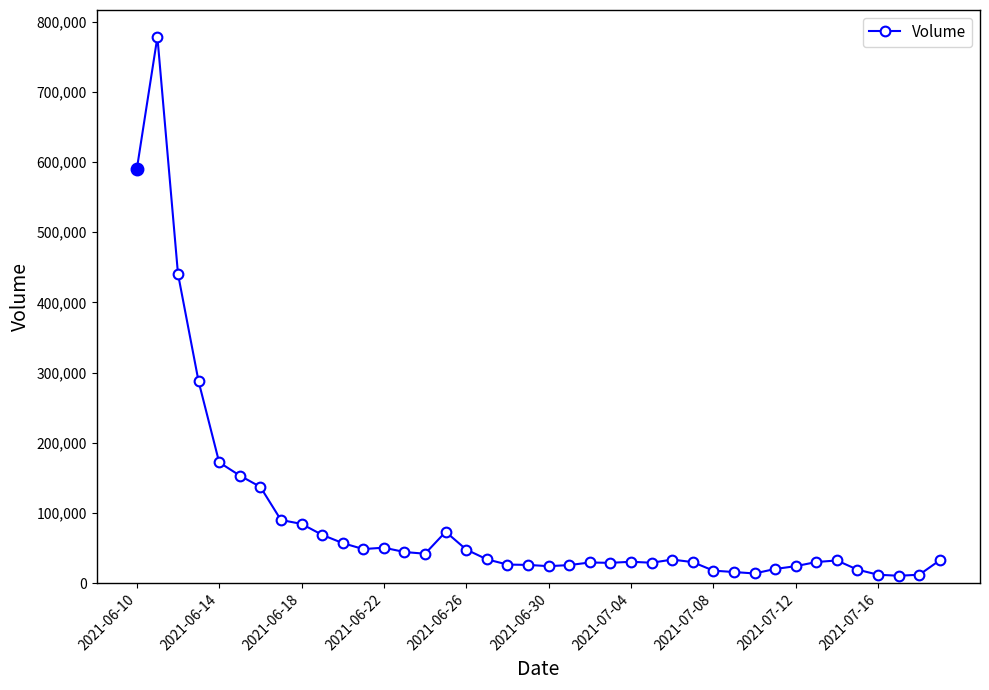

True or false: the data has more than 0 interior local peaks.

True